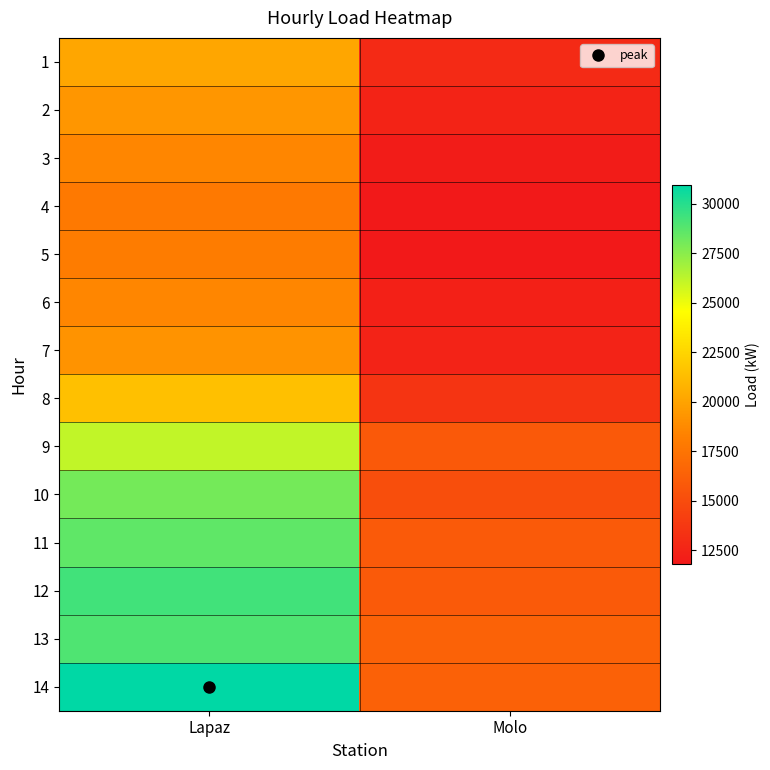

Reading right to left, transcribe all the data shown in this chart.

1: Molo=12898	Lapaz=20163
2: Molo=12469	Lapaz=19359
3: Molo=12025	Lapaz=18549
4: Molo=11802	Lapaz=17841
5: Molo=11832	Lapaz=18016
6: Molo=12250	Lapaz=18546
7: Molo=12410	Lapaz=19203
8: Molo=13519	Lapaz=21420
9: Molo=15839	Lapaz=26095
10: Molo=15116	Lapaz=28036
11: Molo=15853	Lapaz=28526
12: Molo=15881	Lapaz=29282
13: Molo=16391	Lapaz=28956
14: Molo=16335	Lapaz=30957